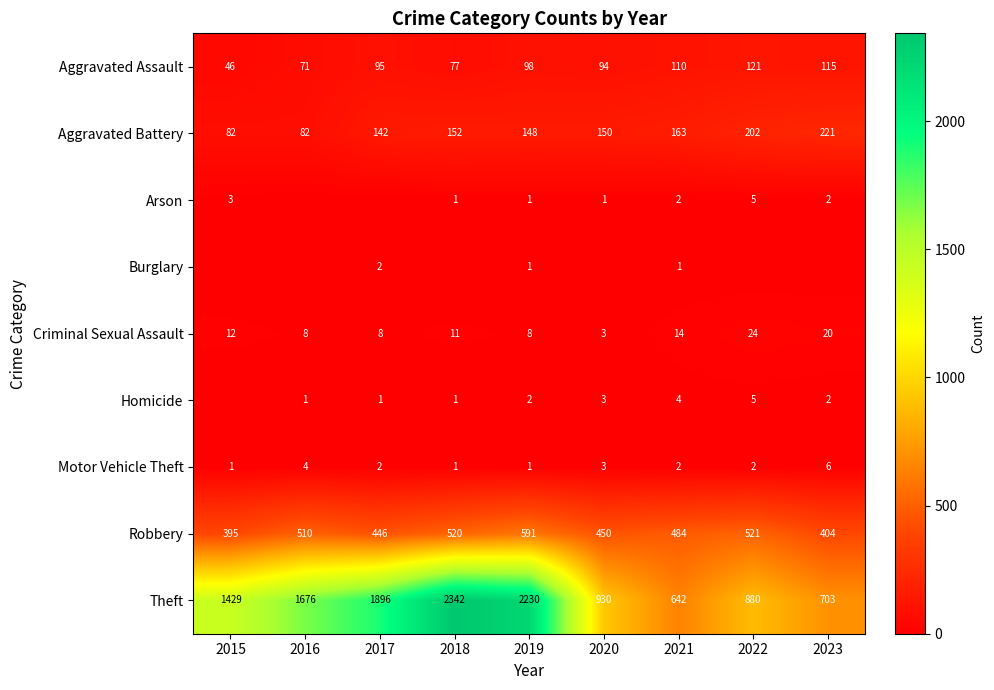

The value of Theft at 2016 is 2283. True or false?

False